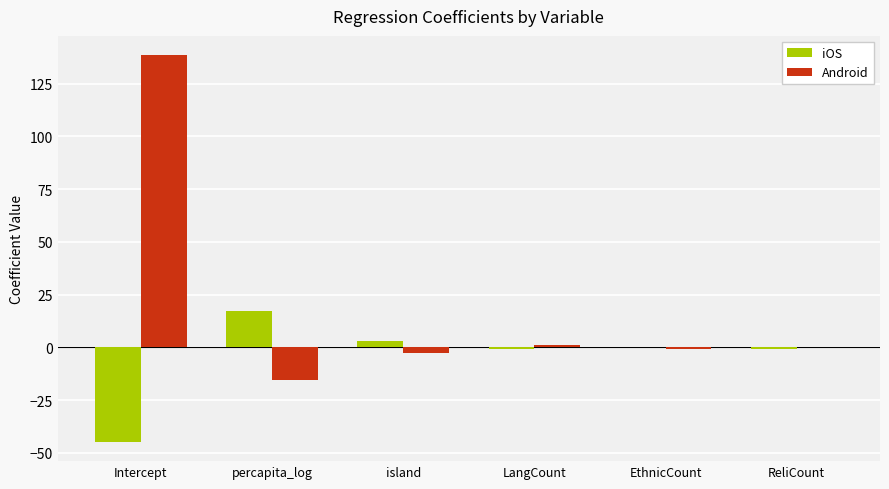

How many series are shown in this chart?

2